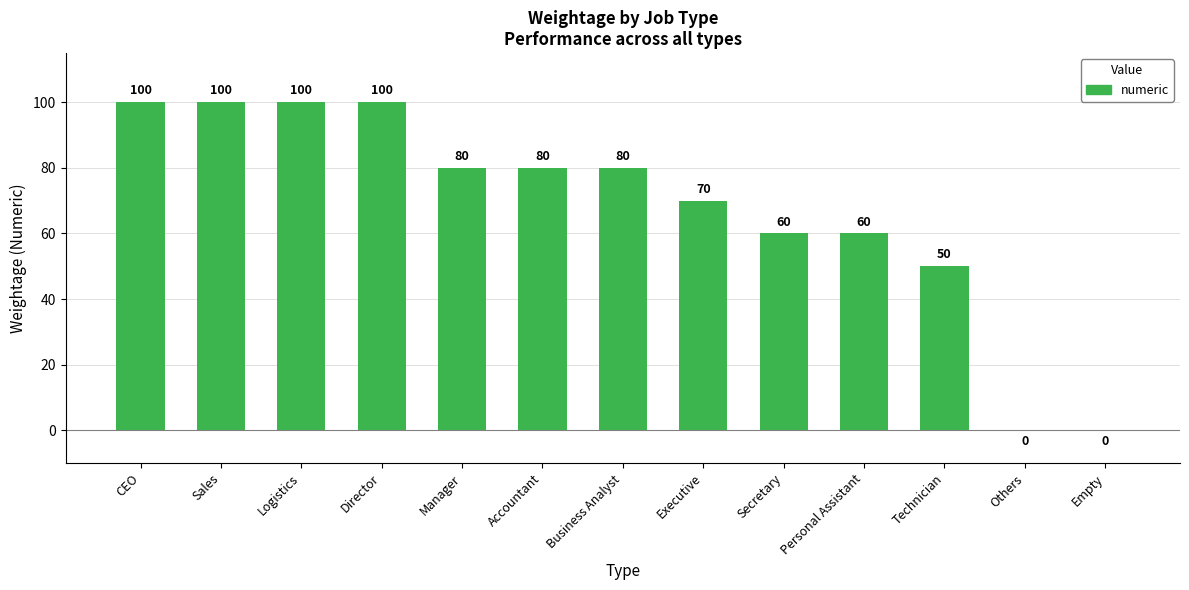

How many positive values are there?

11